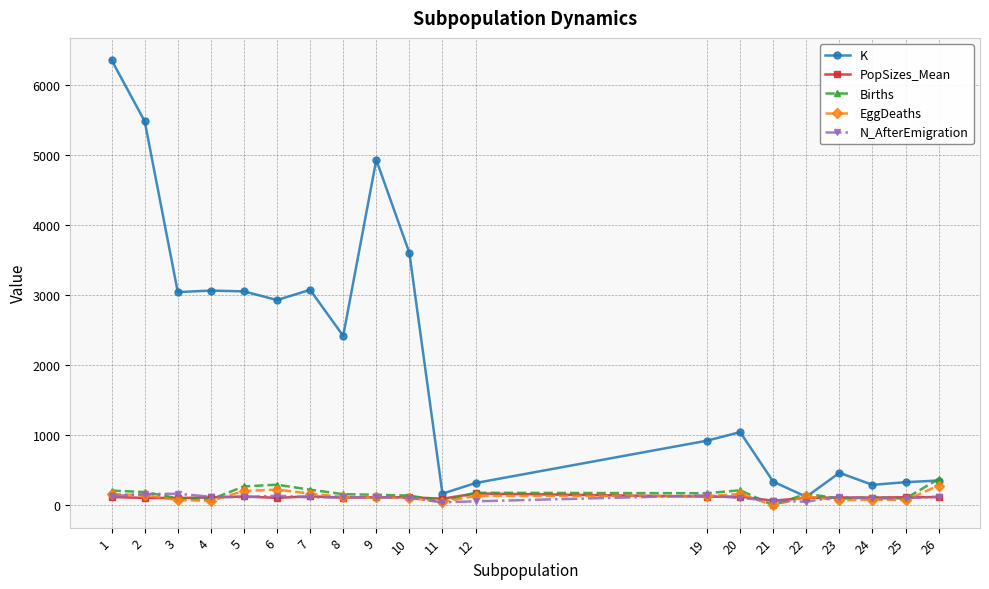

Is it true that PopSizes_Mean equals 129.4 at 7?

True